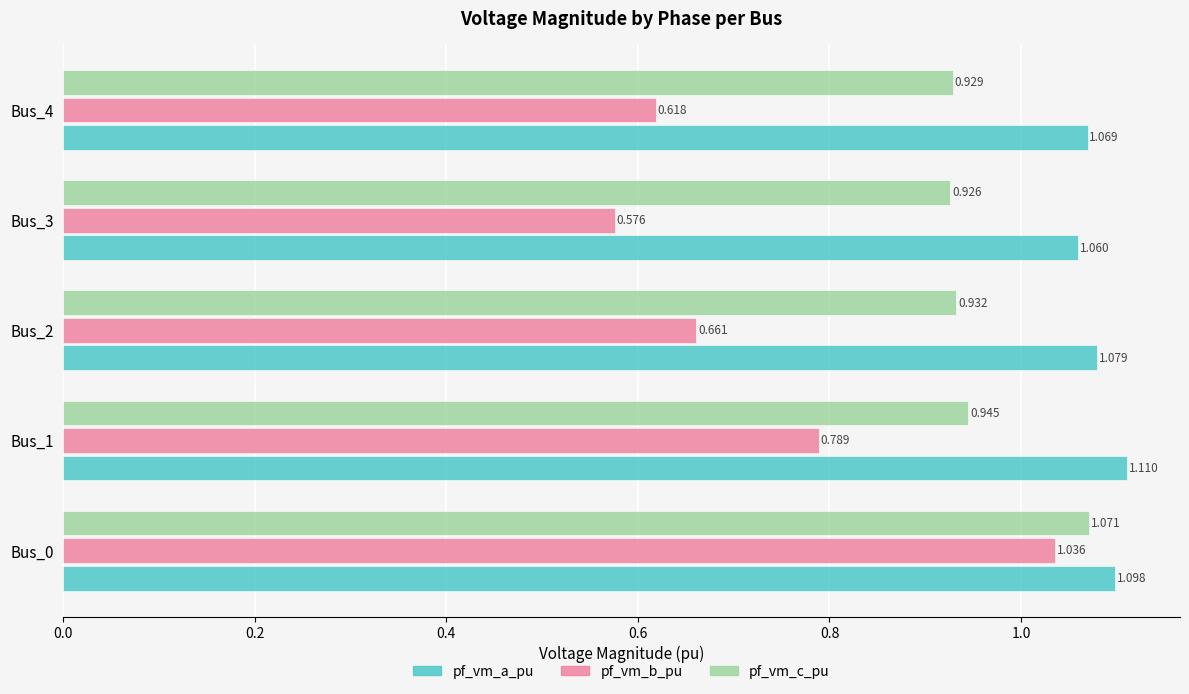

Which series changed the most between Bus_0 and Bus_3?

pf_vm_b_pu